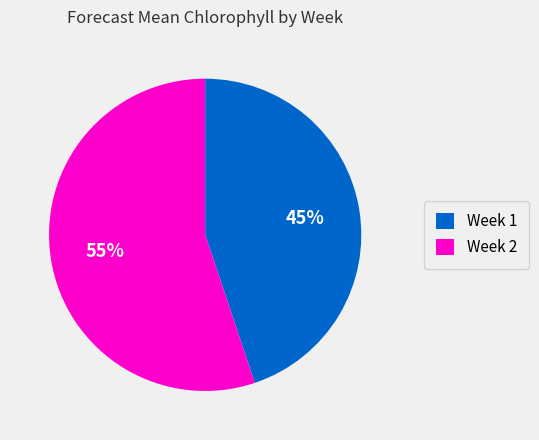

To the nearest percent, what is the average slice percentage?

50%